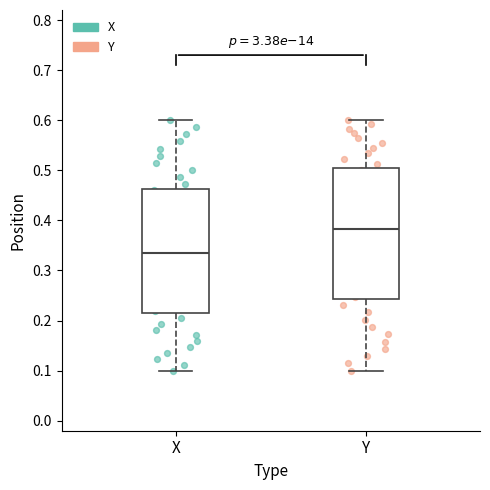

Which box has the lowest median line?

X